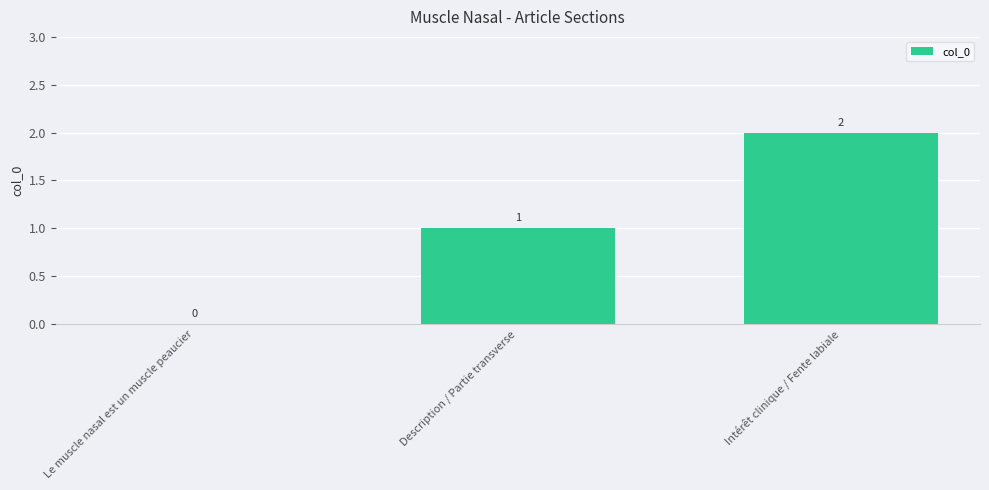

What is the change in value from Le muscle nasal est un muscle peaucier to Description / Partie transverse?

+1